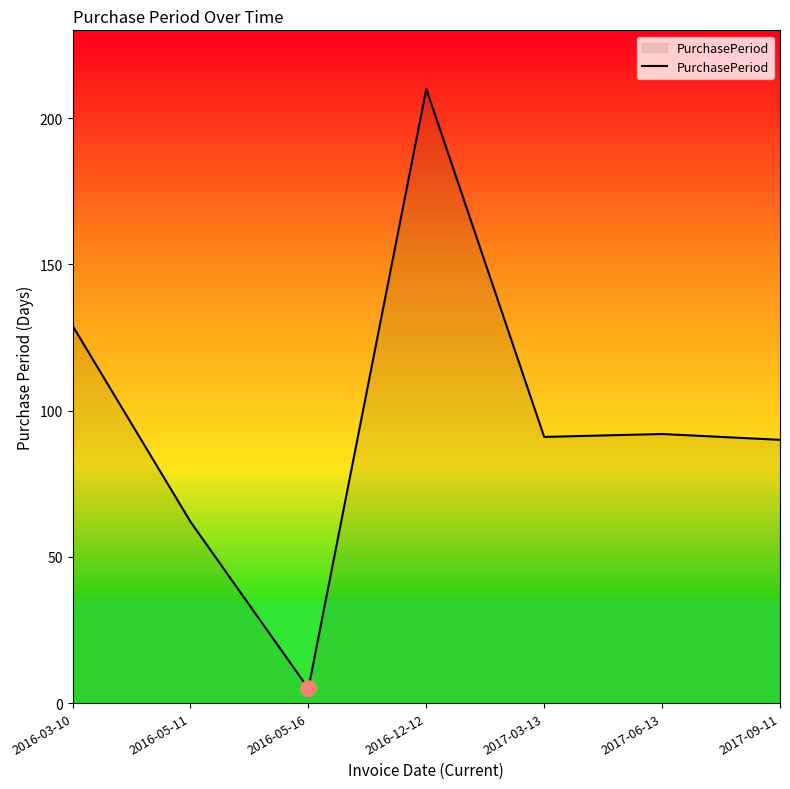

What is the change in value from 2016-12-12 to 2017-06-13?

-118